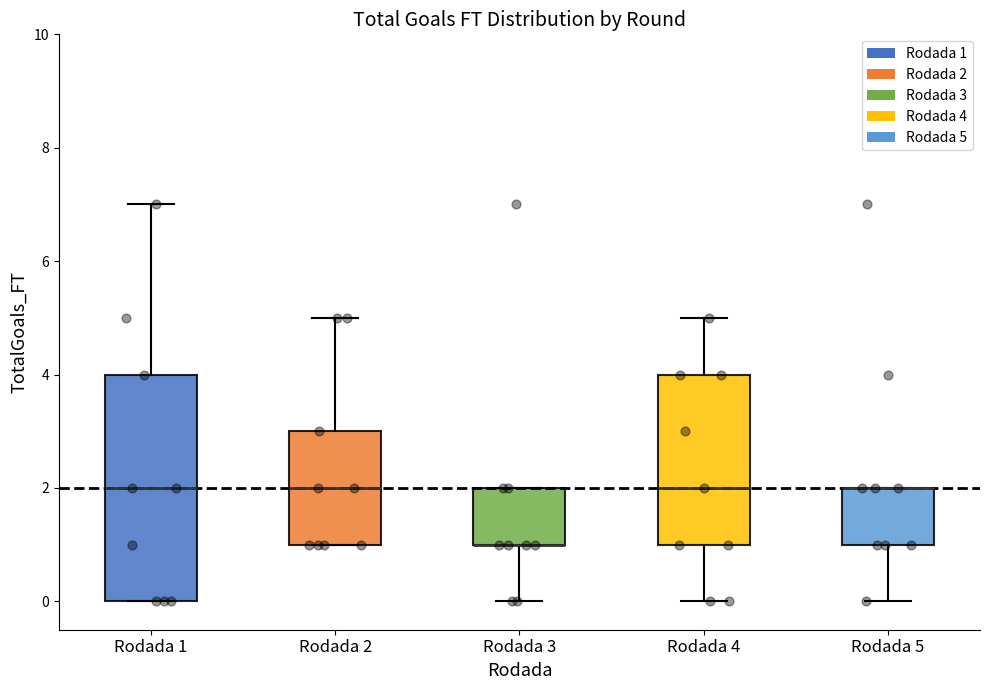

Which box is the tallest, from its lower edge to its upper edge?

Rodada 1